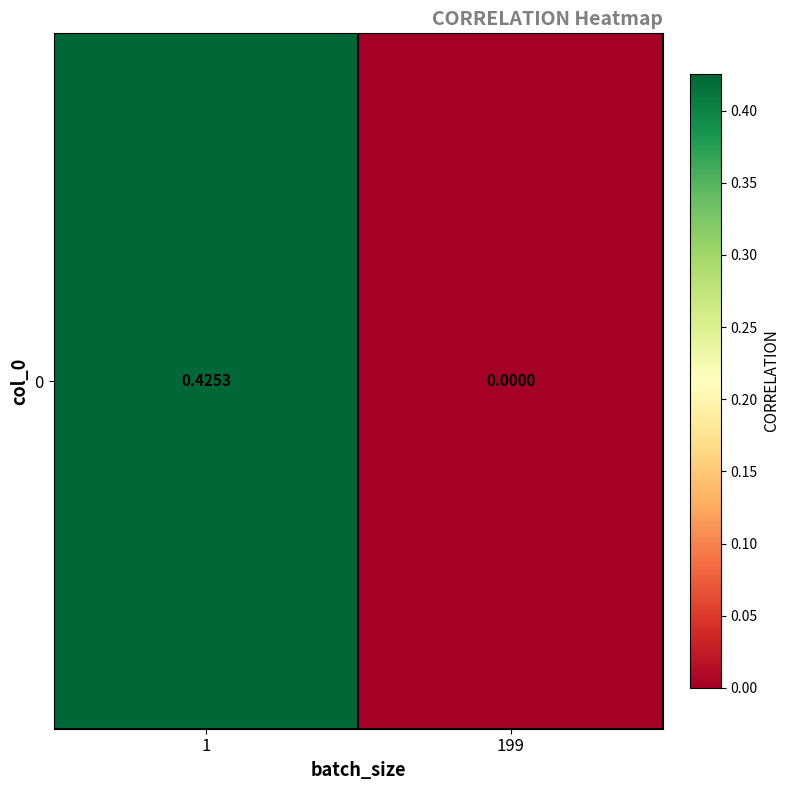

What is the greatest value displayed?

0.4